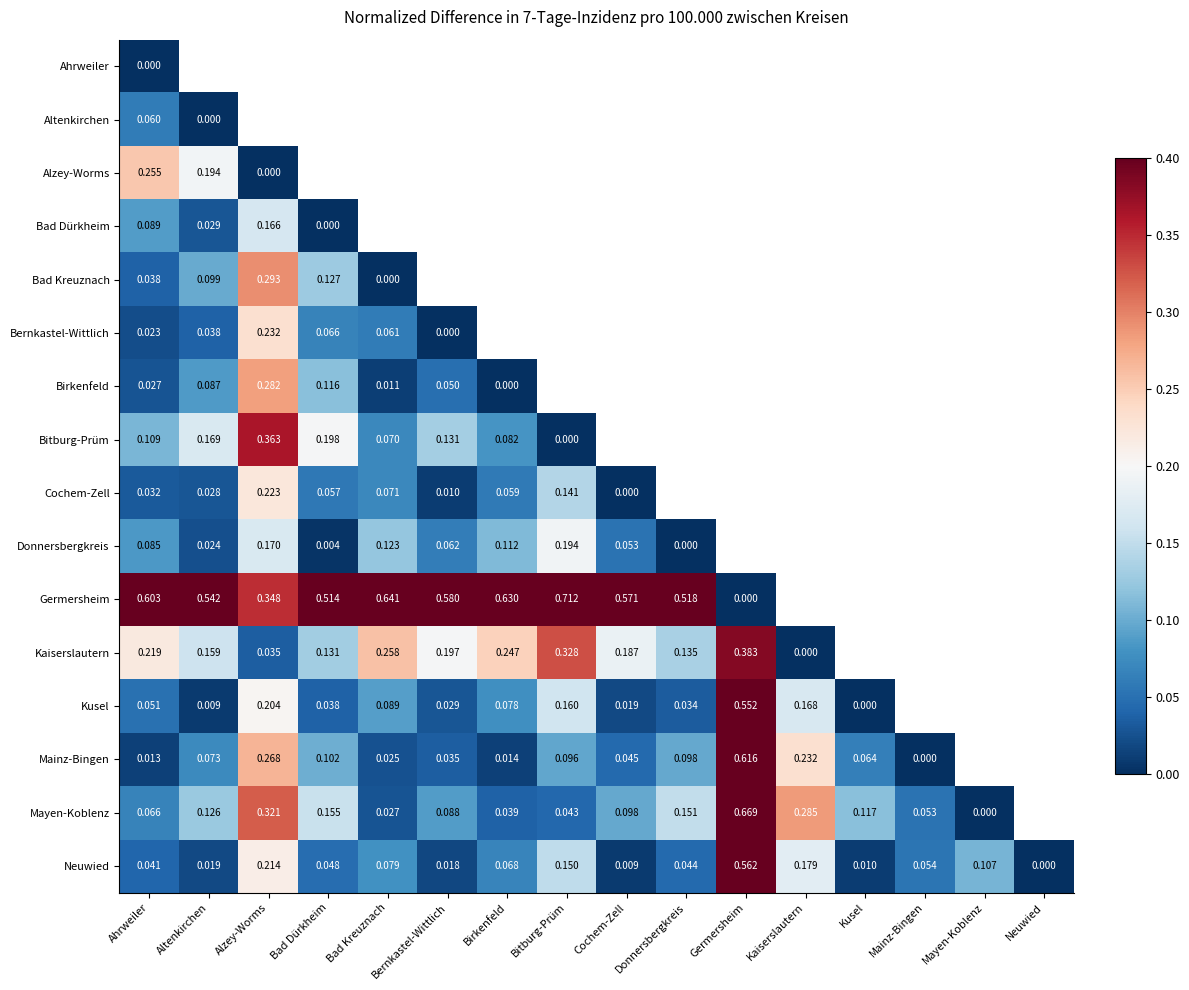

At which category does the chart reach its minimum across all series?

Ahrweiler